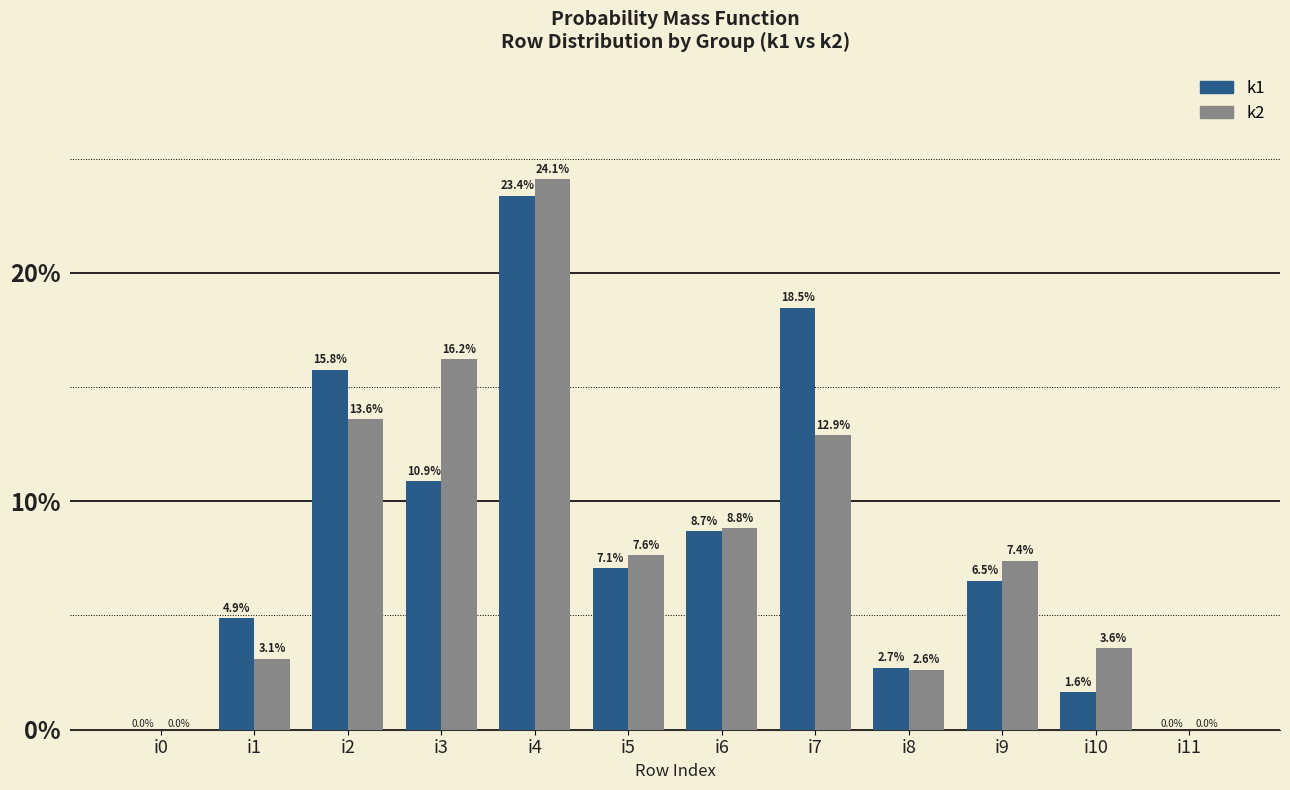

At which category is the sum across all series the highest?

i4